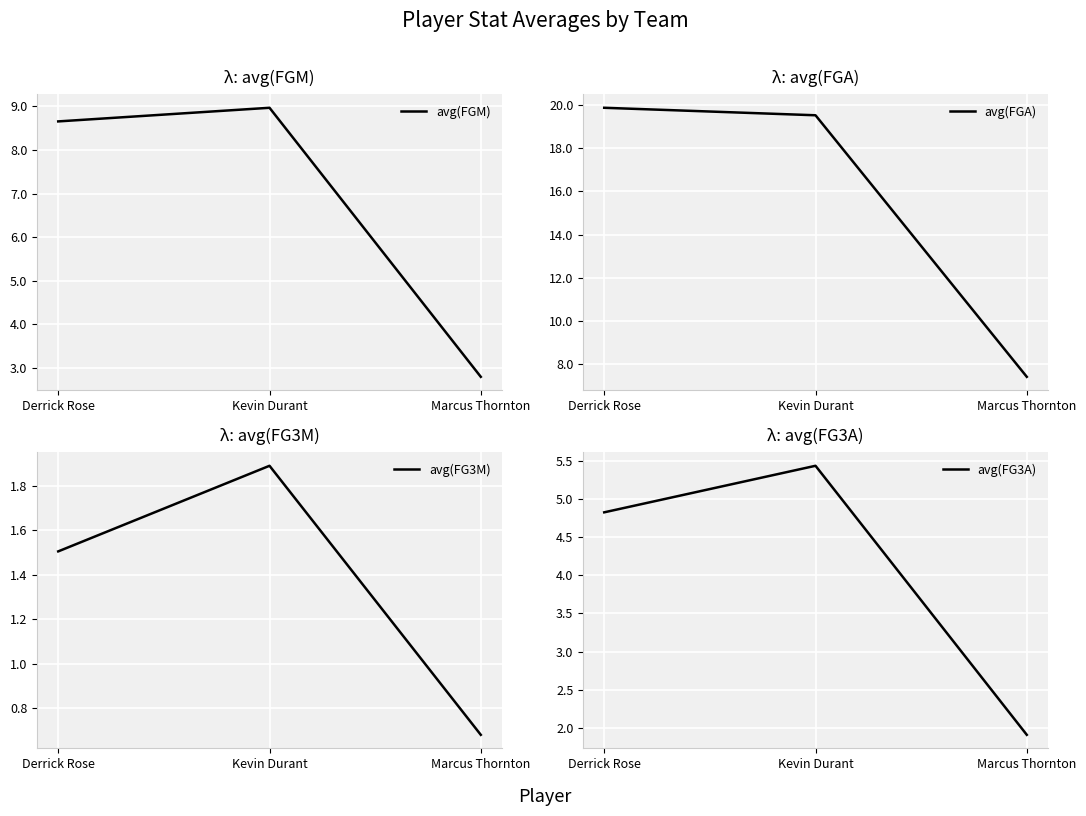

What is the highest value of the avg(FG3M) series?

1.9